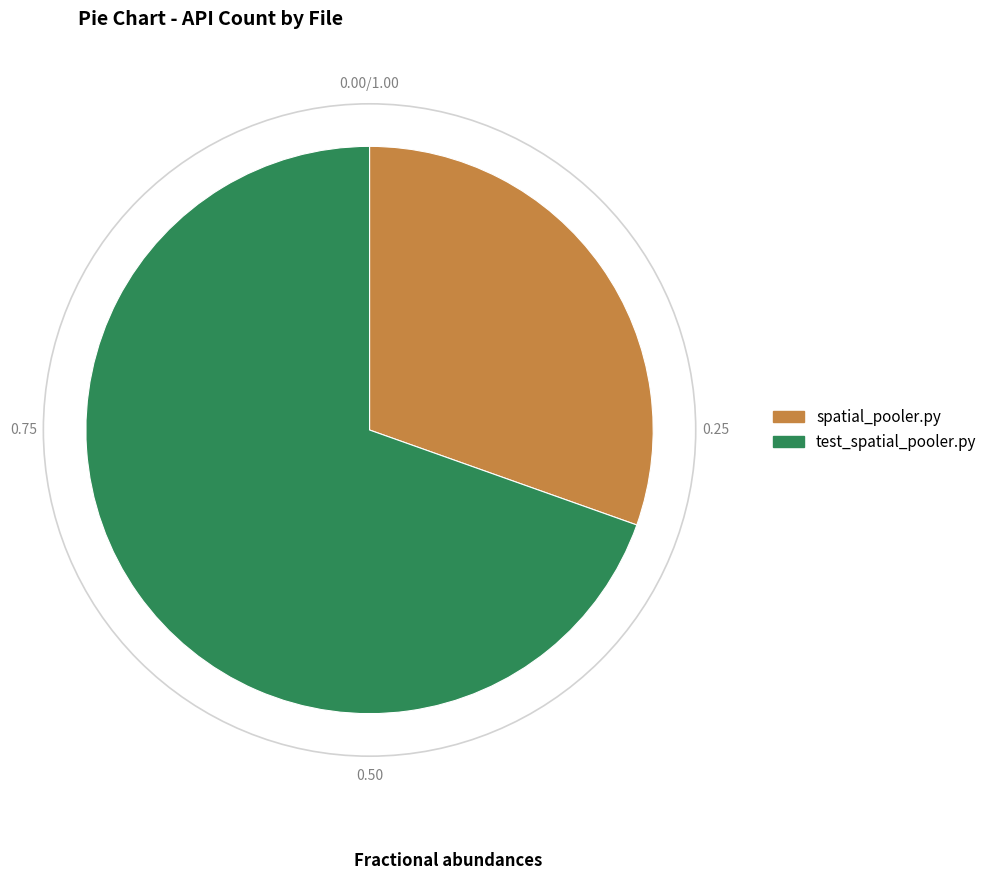

What is the majority slice?

test_spatial_pooler.py